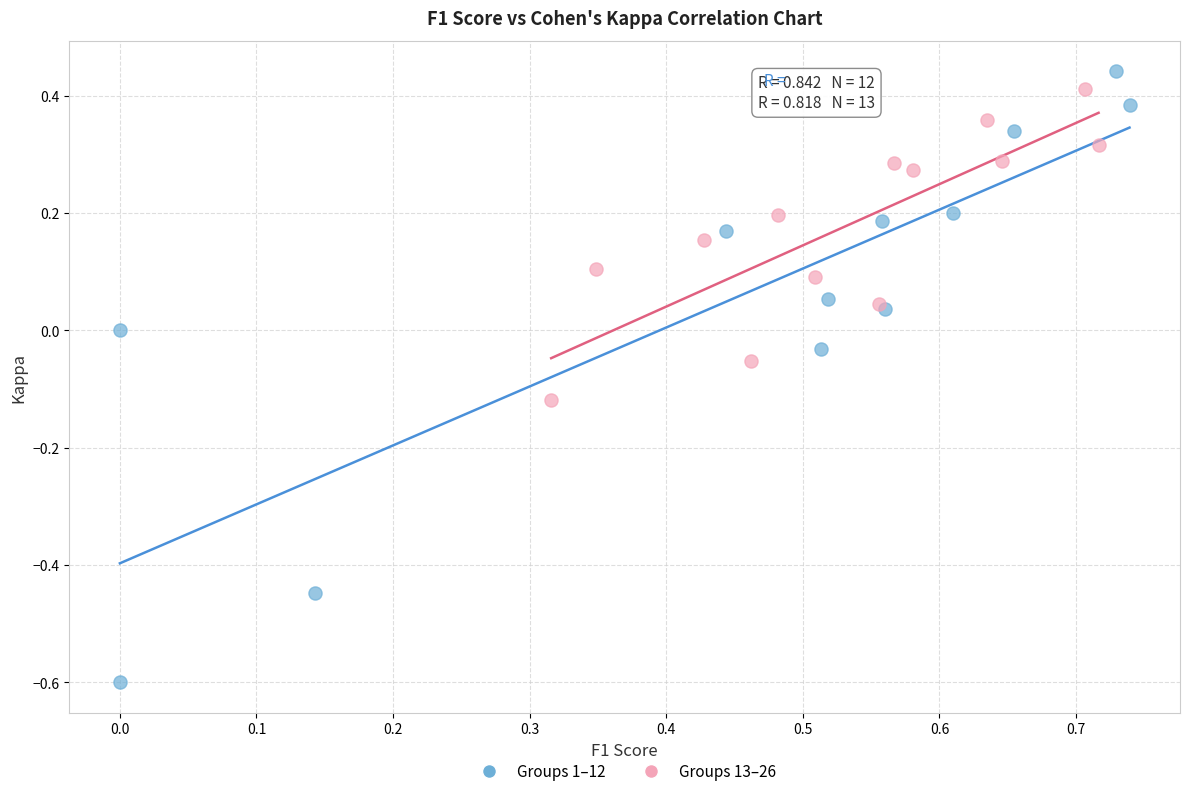

What are all the series names shown in the legend?

Groups 1–12, Groups 13–26